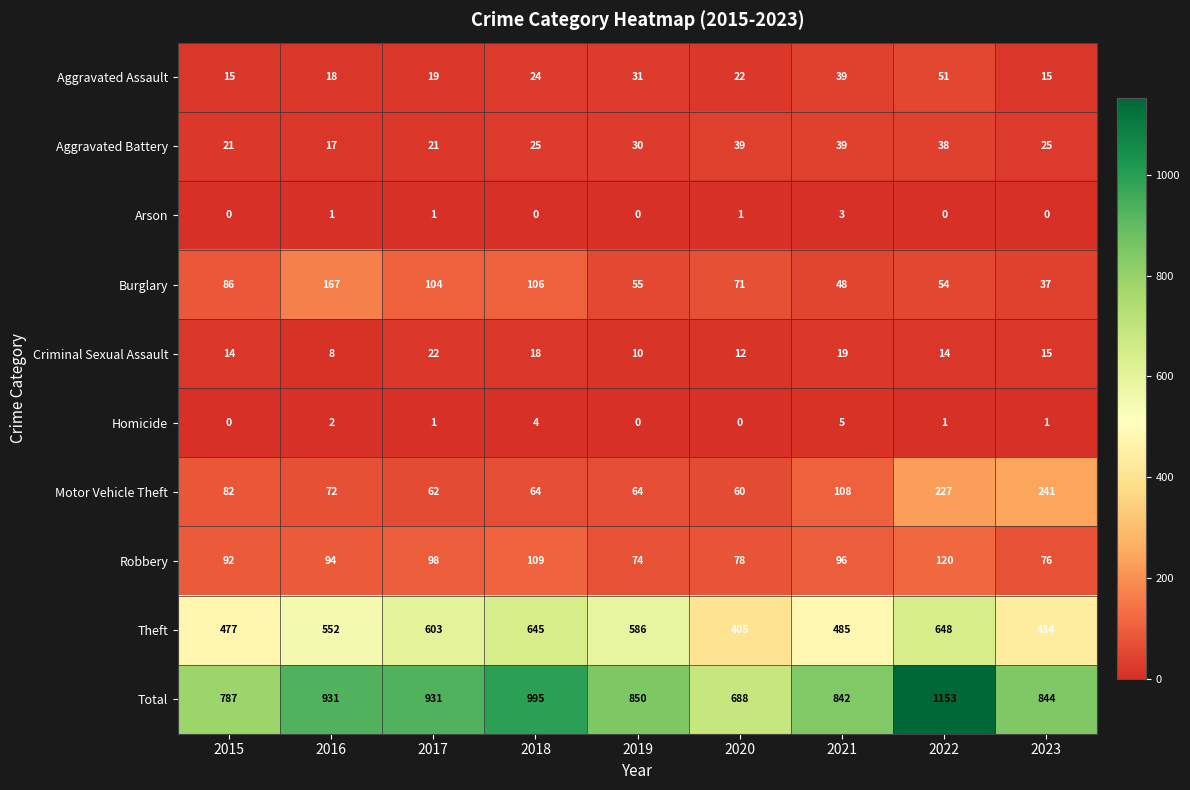

What is the maximum value for Robbery?

120